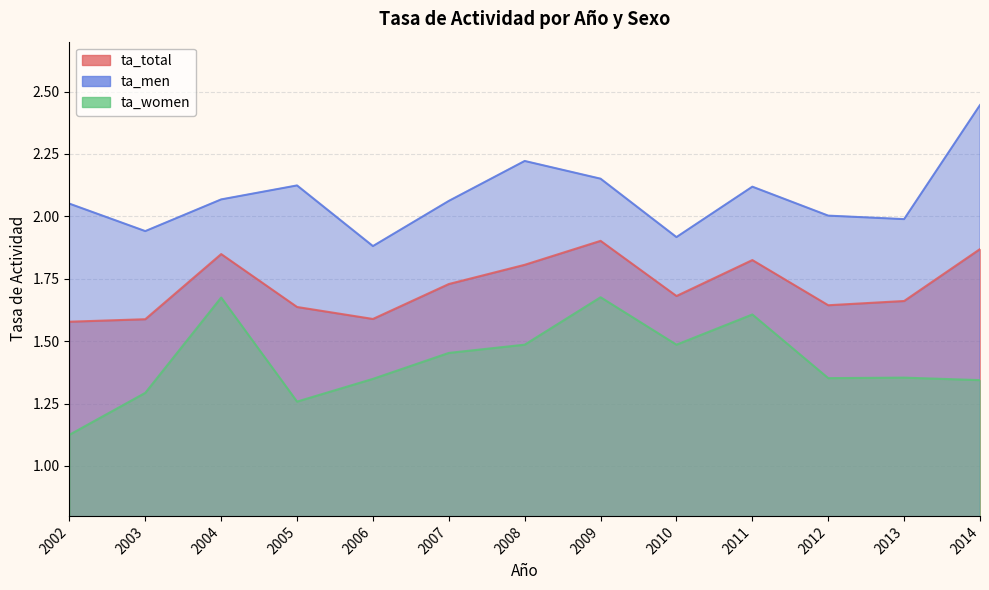

True or false: ta_women and ta_total cross at least once.

False